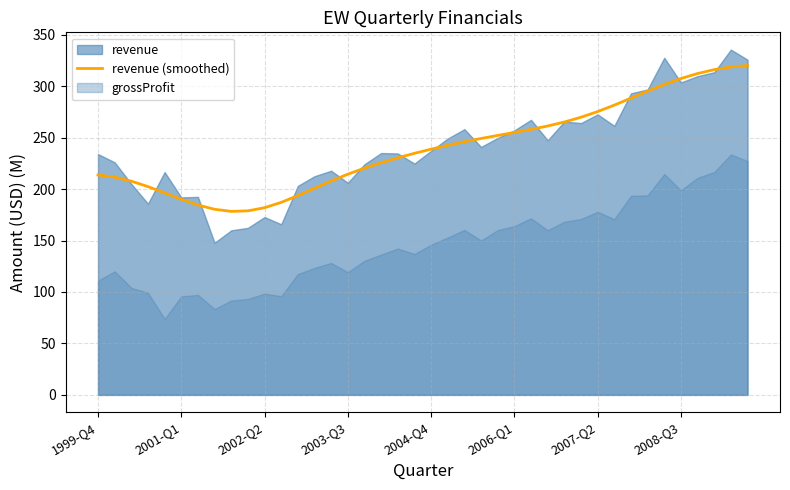

What is the maximum value for revenue (smoothed)?

320.0